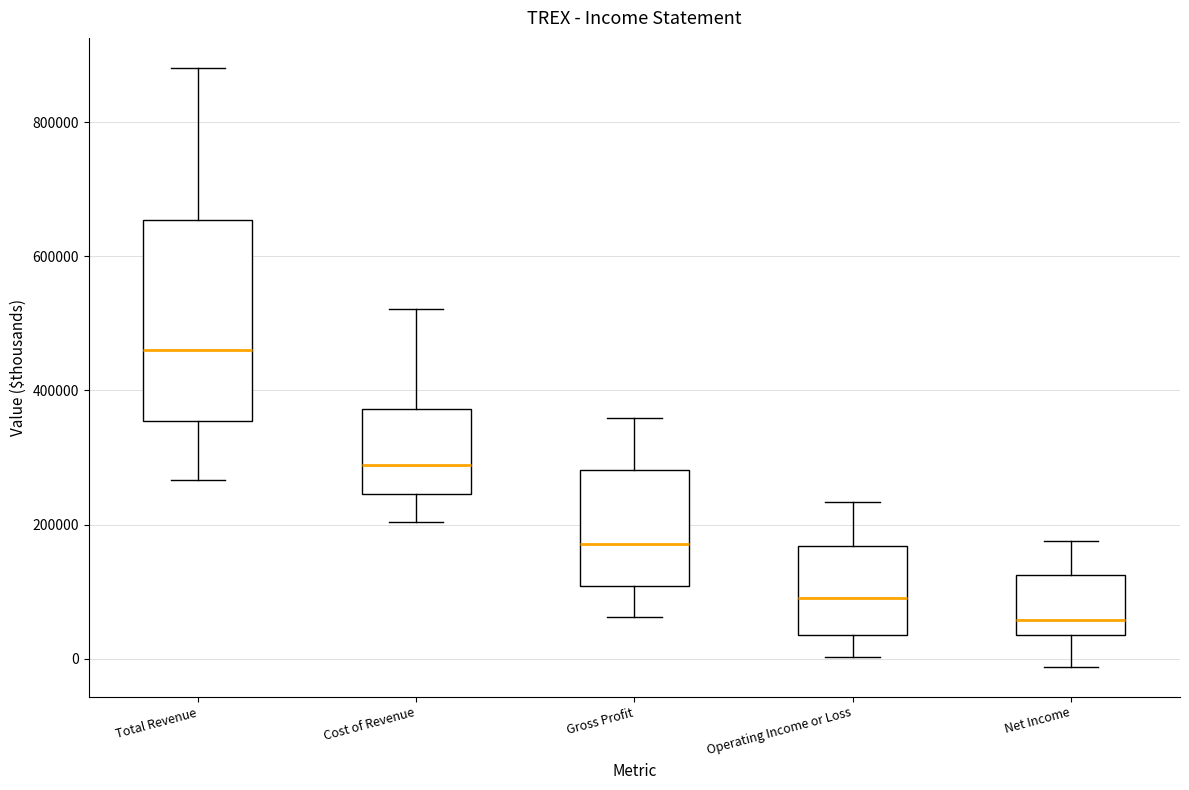

Where does the lower whisker of the box for Gross Profit end on the y-axis? The values are not printed on the chart, so give them approximately, as read against the axis.

60000